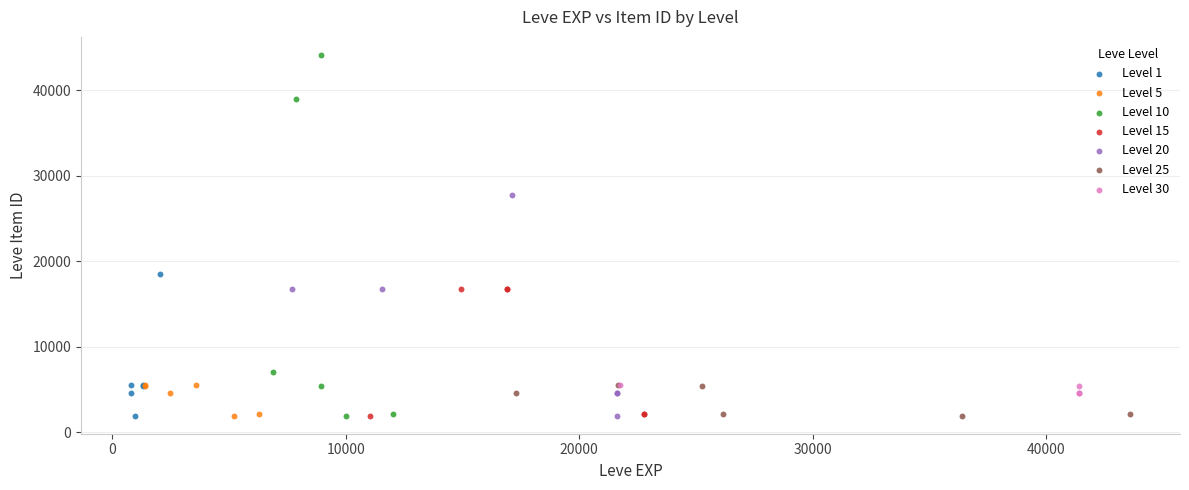

Which series reaches the maximum Y coordinate?

Level 10